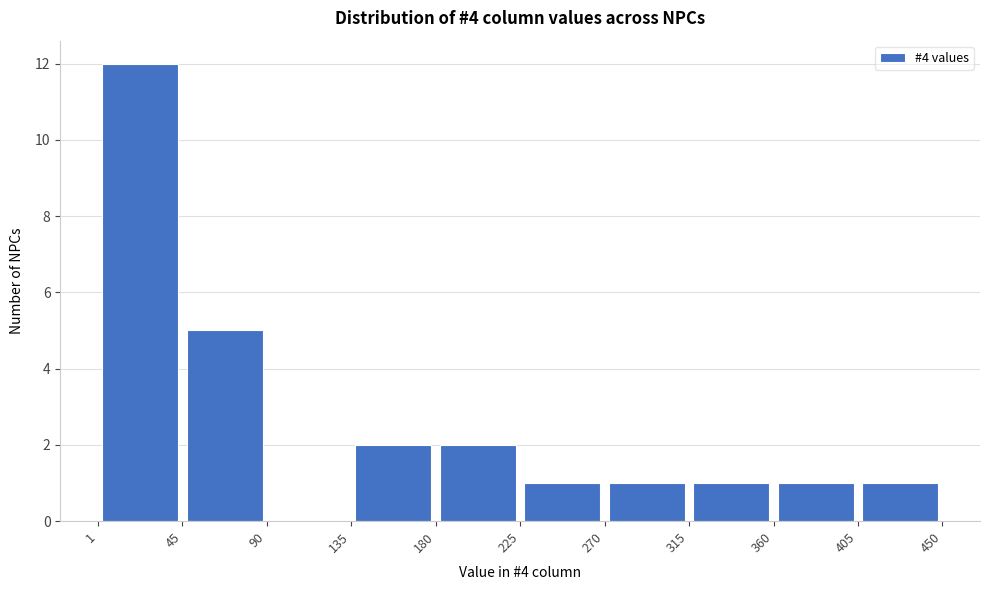

Reading left to right, transcribe this chart: for each bar, give the range it covers on the x-axis and its height. The values are not printed on the chart, so give them approximately, as read against the axis.

1 to 45: 12
45 to 90: 5
90 to 135: 0
135 to 180: 2
180 to 225: 2
225 to 270: 1
270 to 315: 1
315 to 360: 1
360 to 405: 1
405 to 450: 1